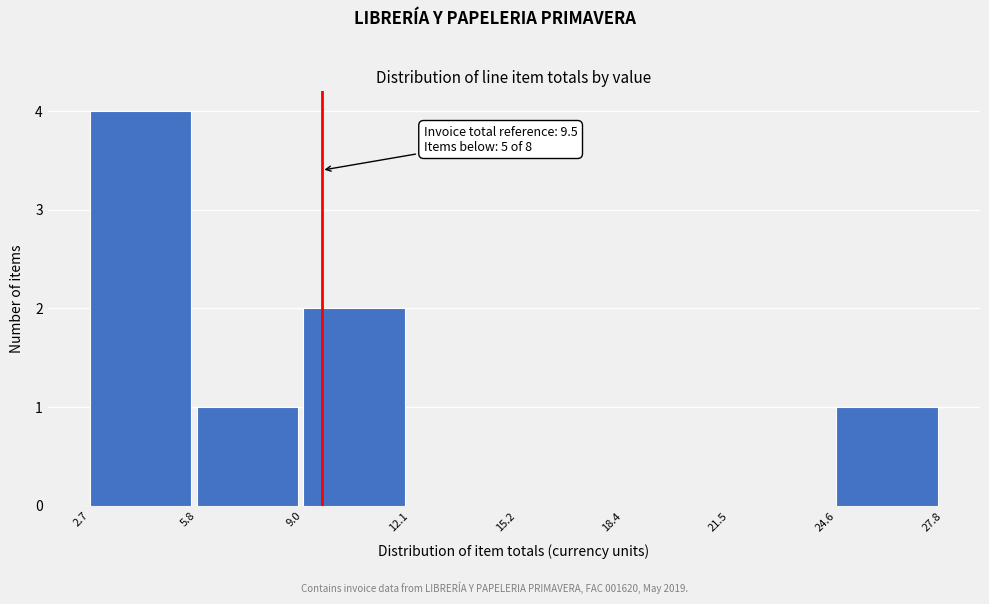

Which range on the x-axis has the tallest bar?

2.7 to 5.8